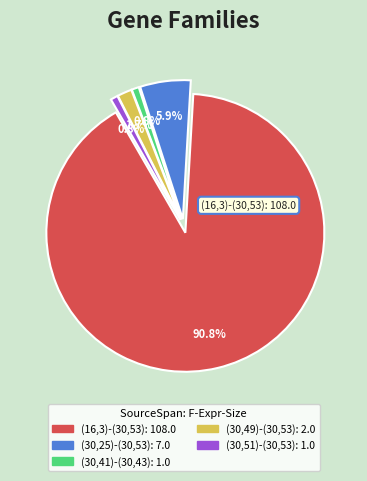

Is there any slice that represents more than half of the pie?

Yes